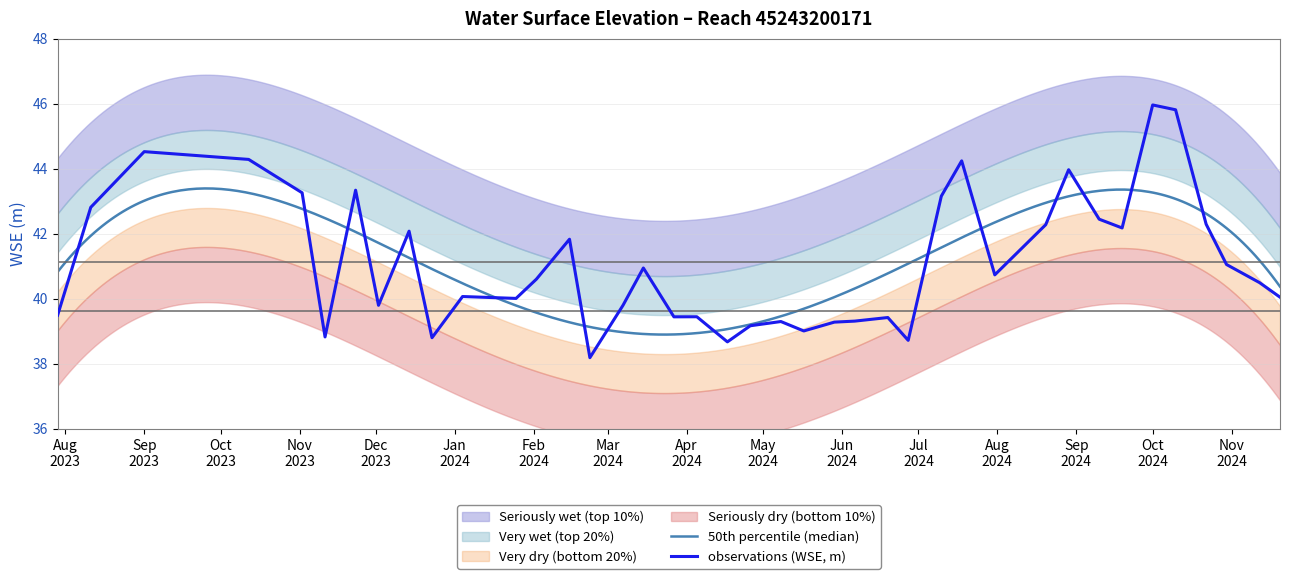

At which category does the data reach its first local peak?

Sep 2023